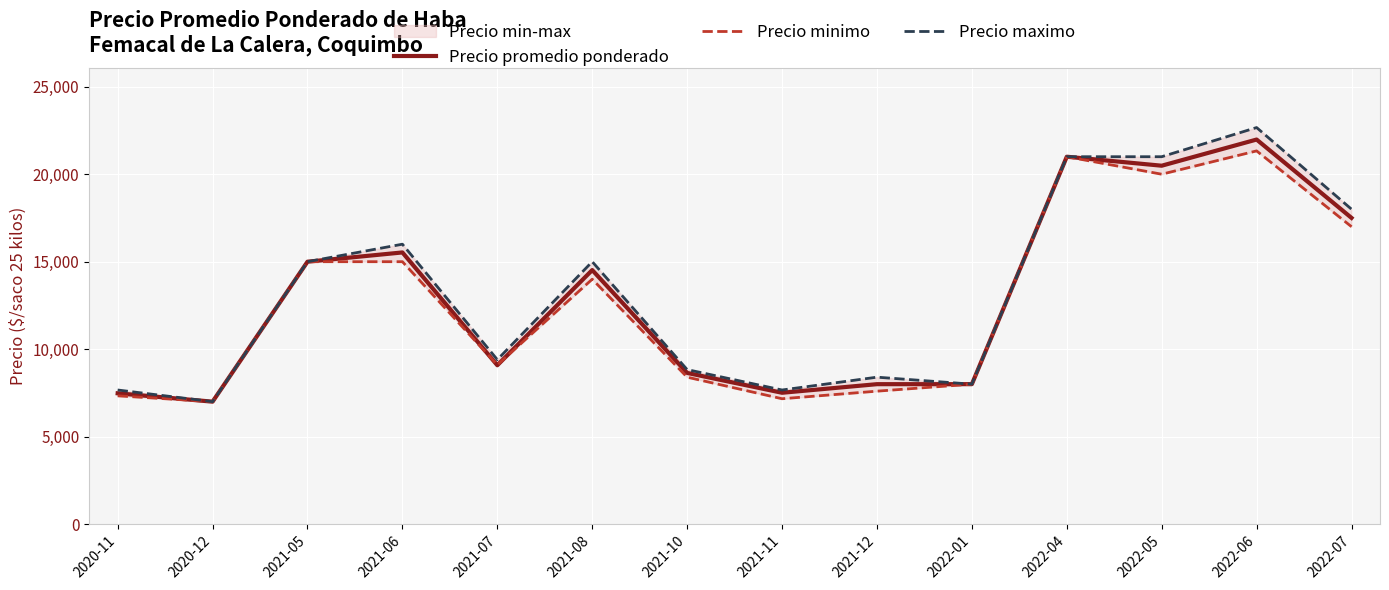

True or false: Precio maximo has more than 1 points higher than both neighbors.

True